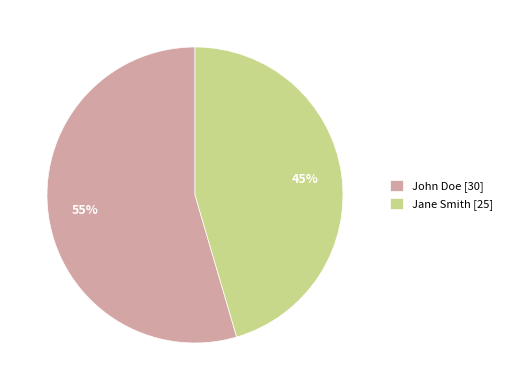

Rank the categories by value from lowest to highest.

Jane Smith, John Doe